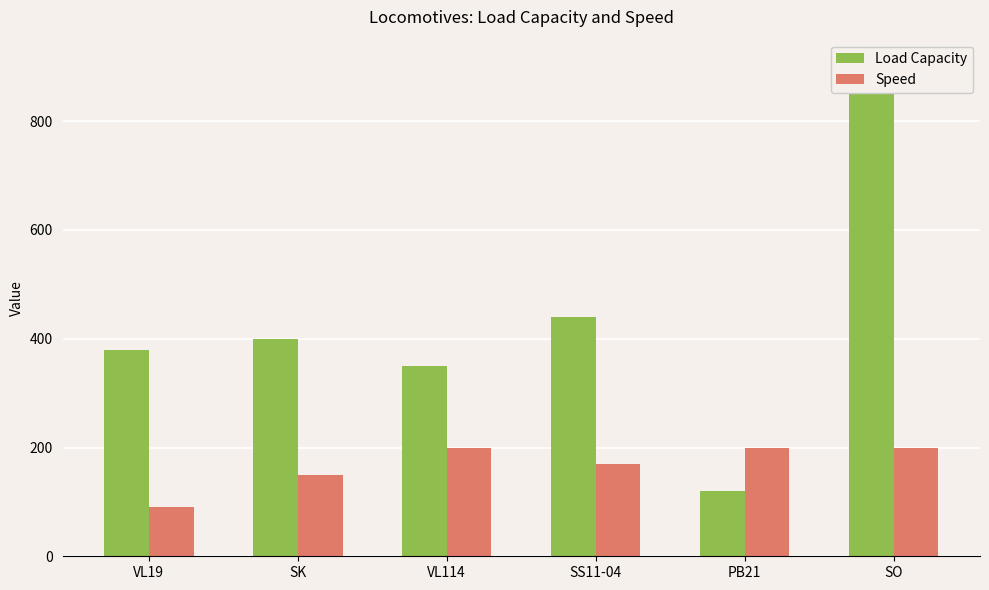

How many values in the Load Capacity series are below 400?

3